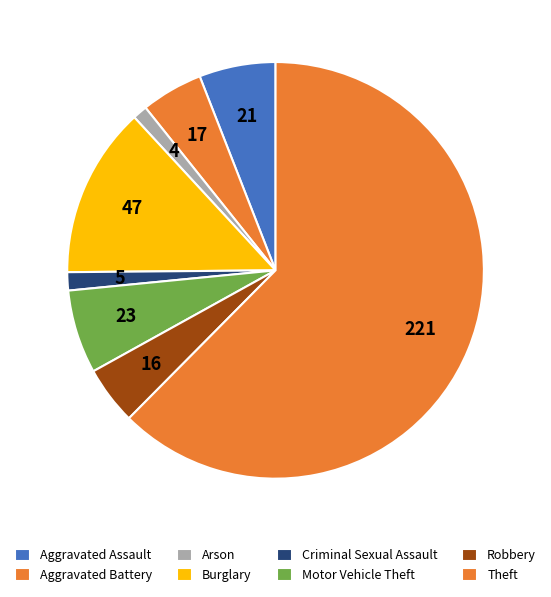

True or false: Motor Vehicle Theft accounts for 6% of the total.

True